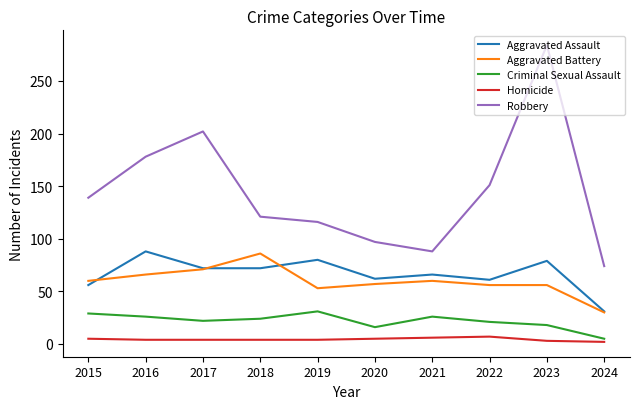

What is the minimum value for Robbery?

74